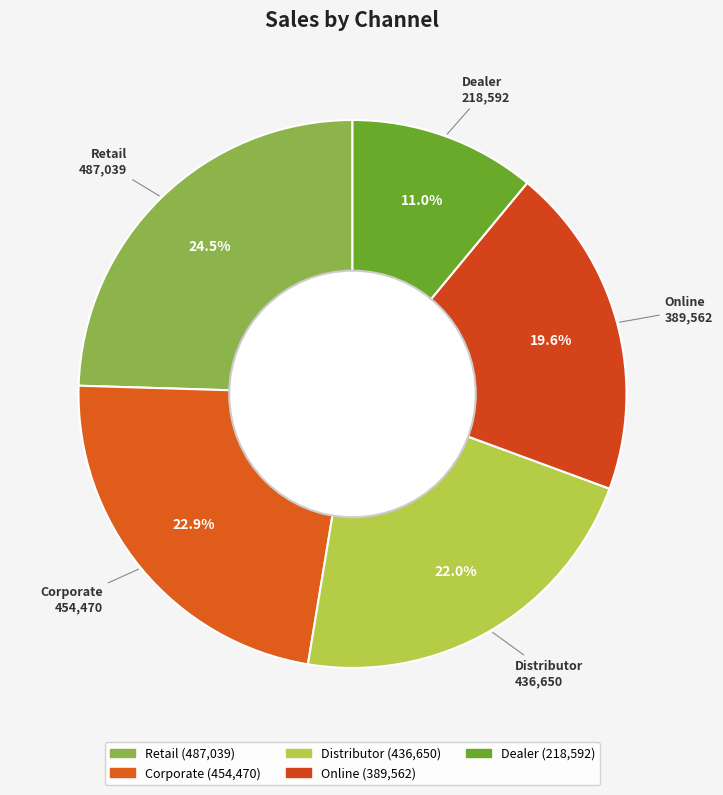

What percentage do Dealer and Corporate together represent?

33.9%